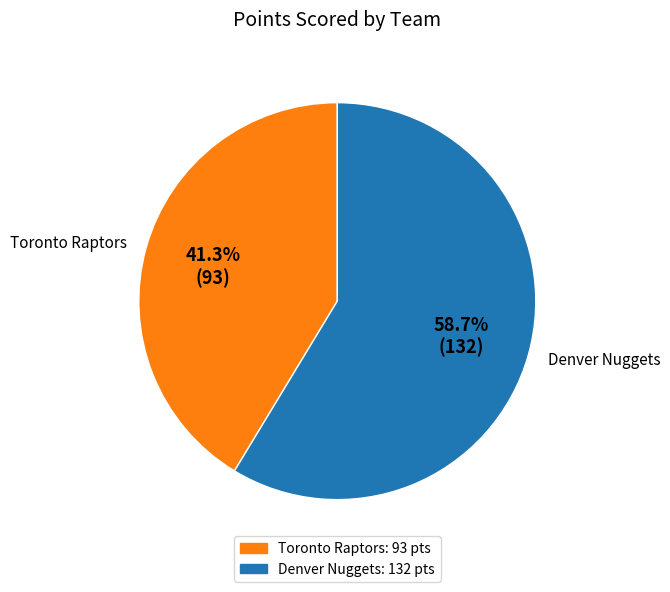

Is there a majority slice in this chart?

Yes